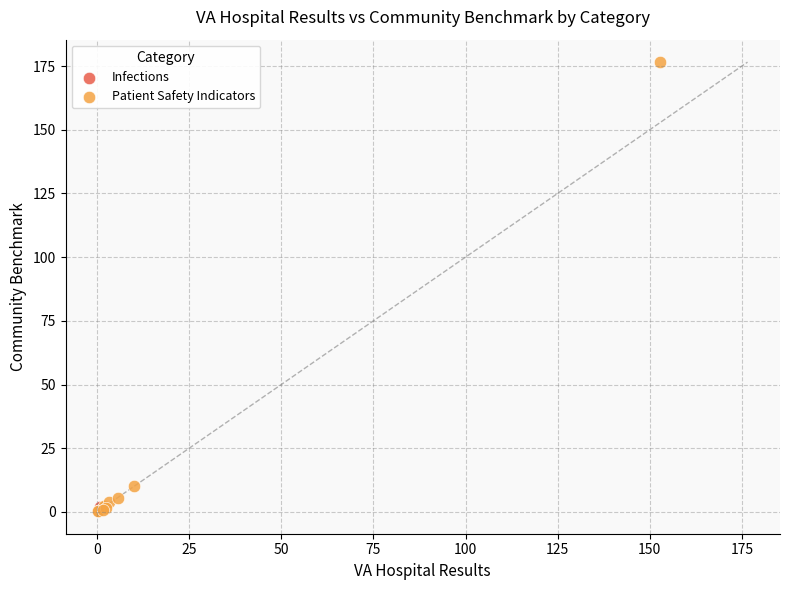

What are all the series names shown in the legend?

Infections, Patient Safety Indicators